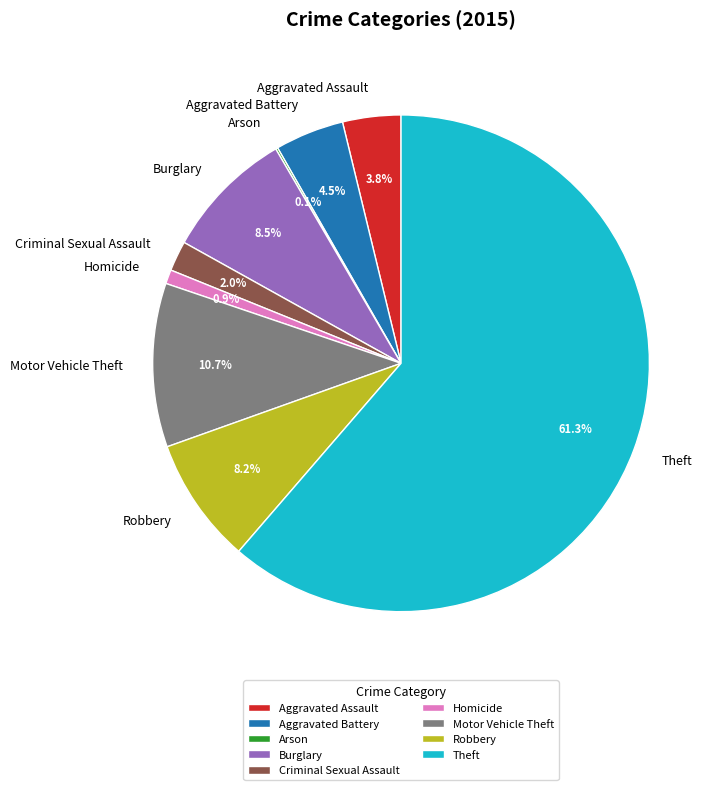

Do Robbery and Motor Vehicle Theft together represent more than half of the pie?

No